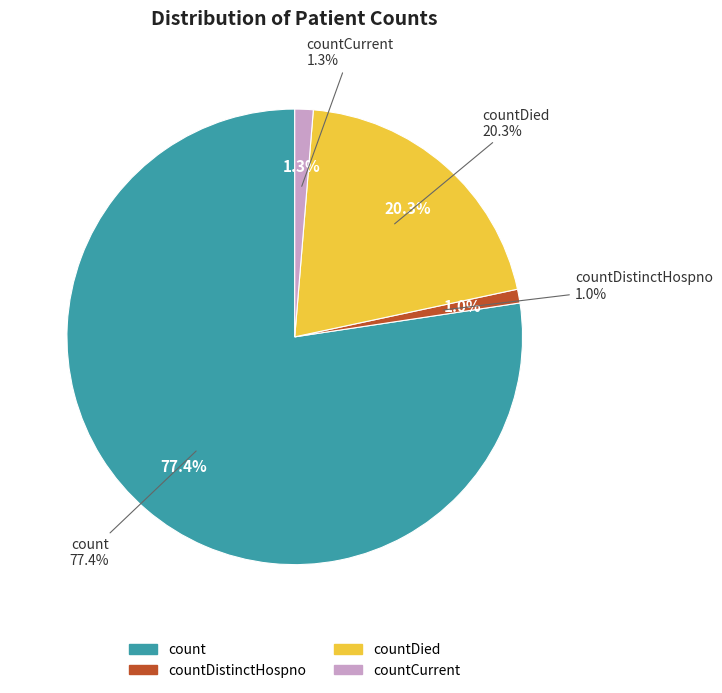

Which has a higher value, countCurrent or countDistinctHospno?

countCurrent